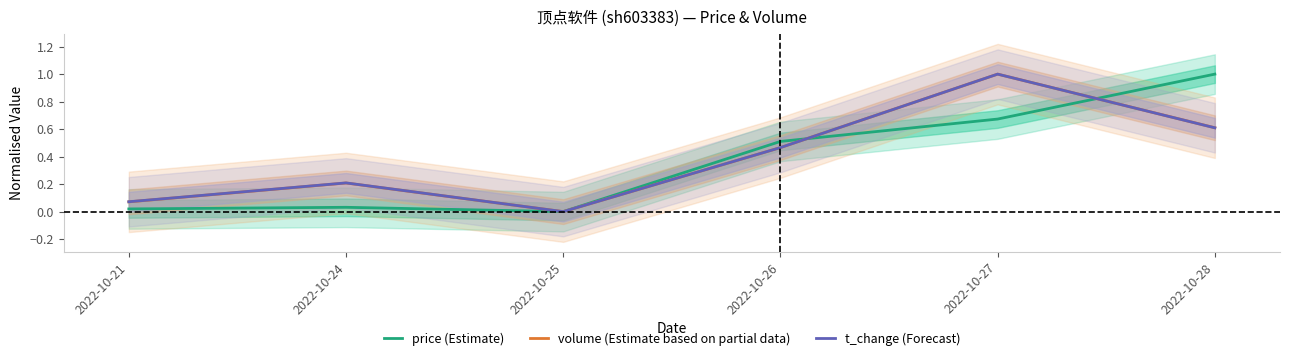

How many values in the t_change (Forecast) series exceed 0?

5